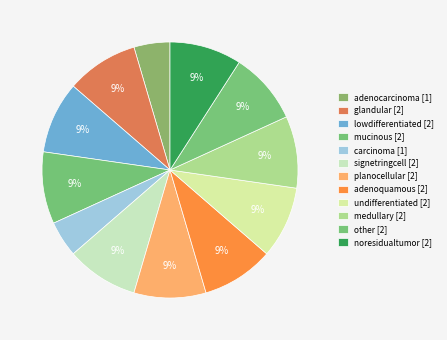

To the nearest percent, what percentage of the pie is other?

9%